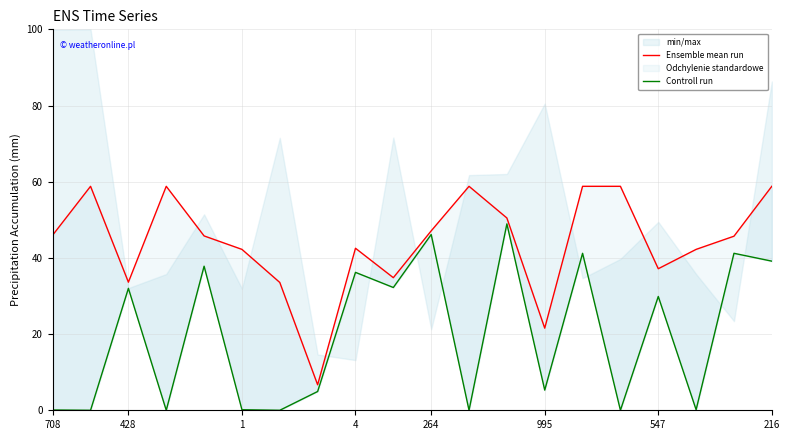

At 15, list the series in order from largest to smallest.

Ensemble mean run, Controll run